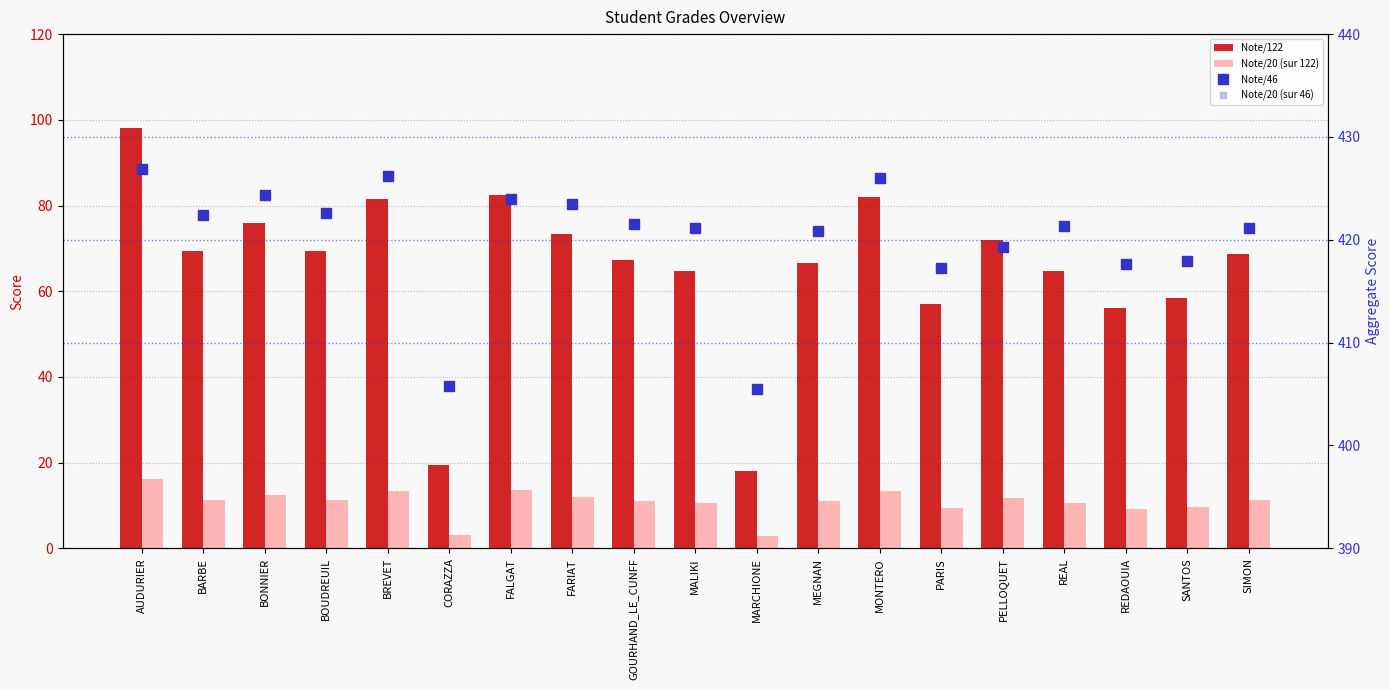

Count the number of data series in this chart.

4